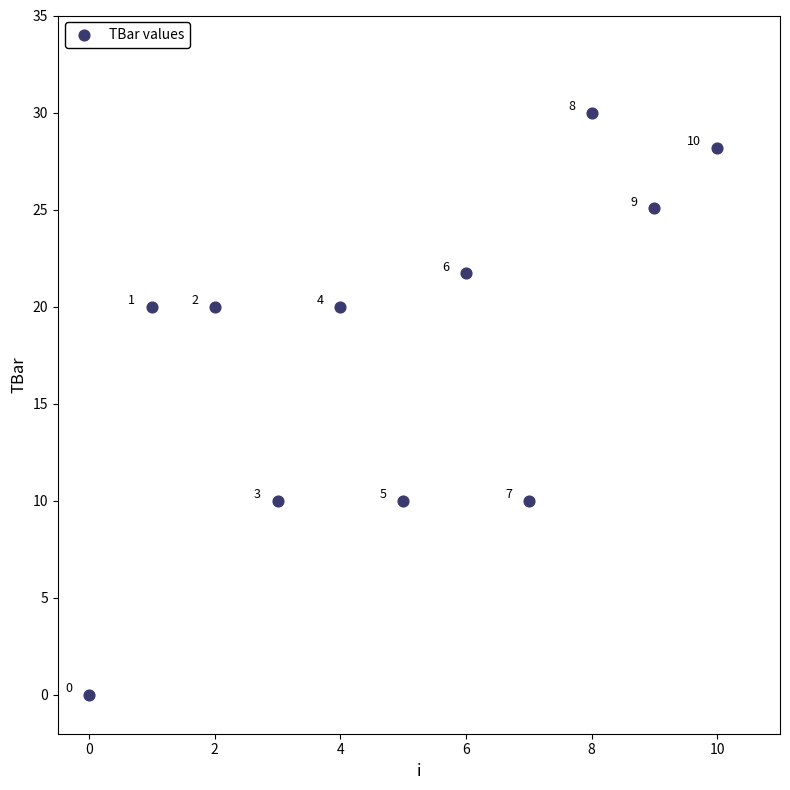

What is the average Y value?

17.7